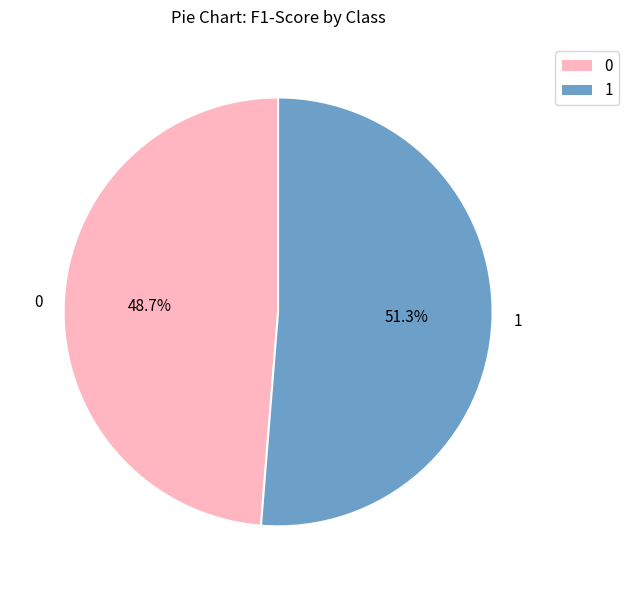

The 1 slice represents 41% of the pie. True or false?

False